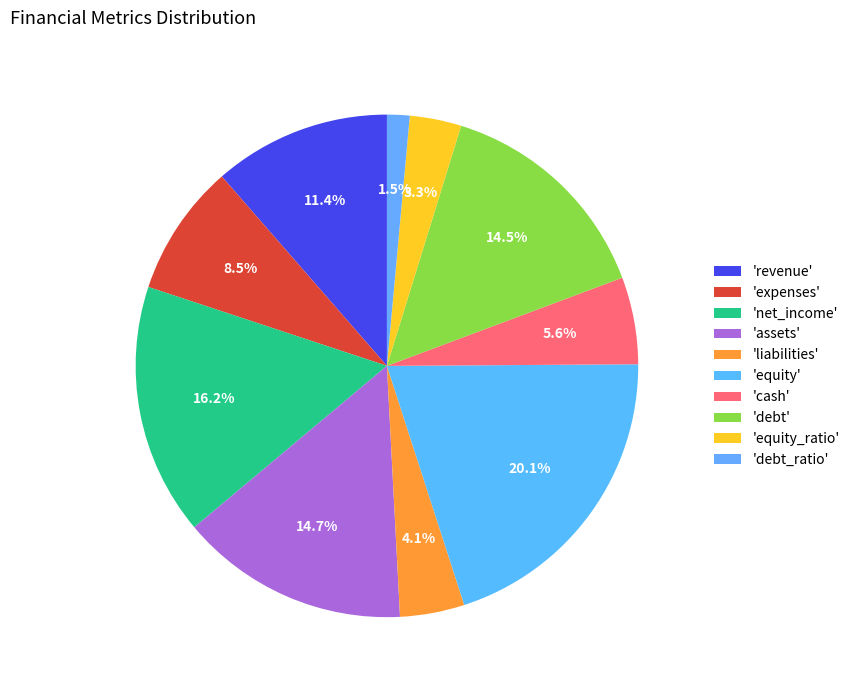

Rank the categories by value from highest to lowest.

equity, net_income, assets, debt, revenue, expenses, cash, liabilities, equity_ratio, debt_ratio